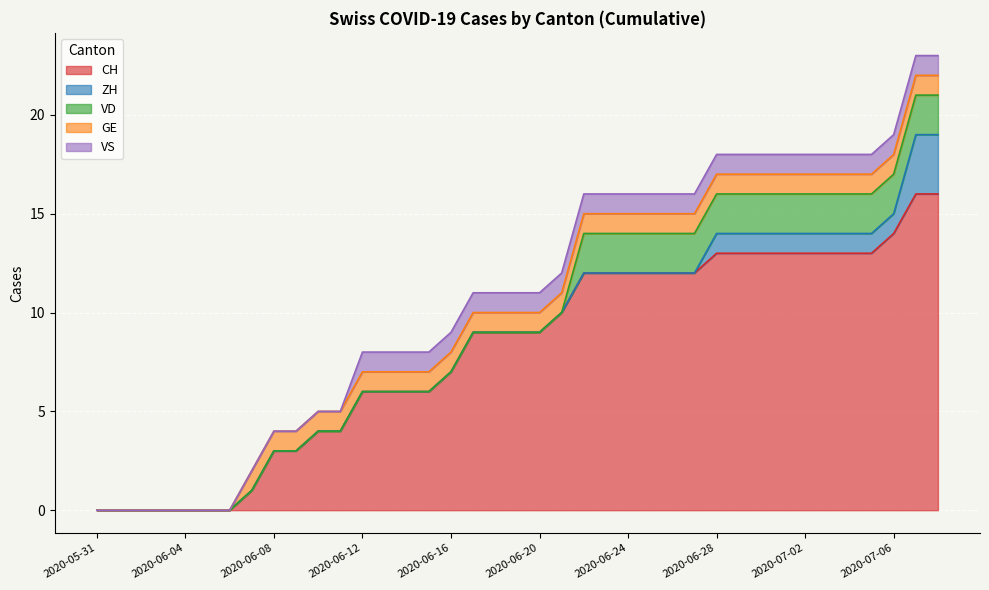

How many values in the CH series are below 9?

17